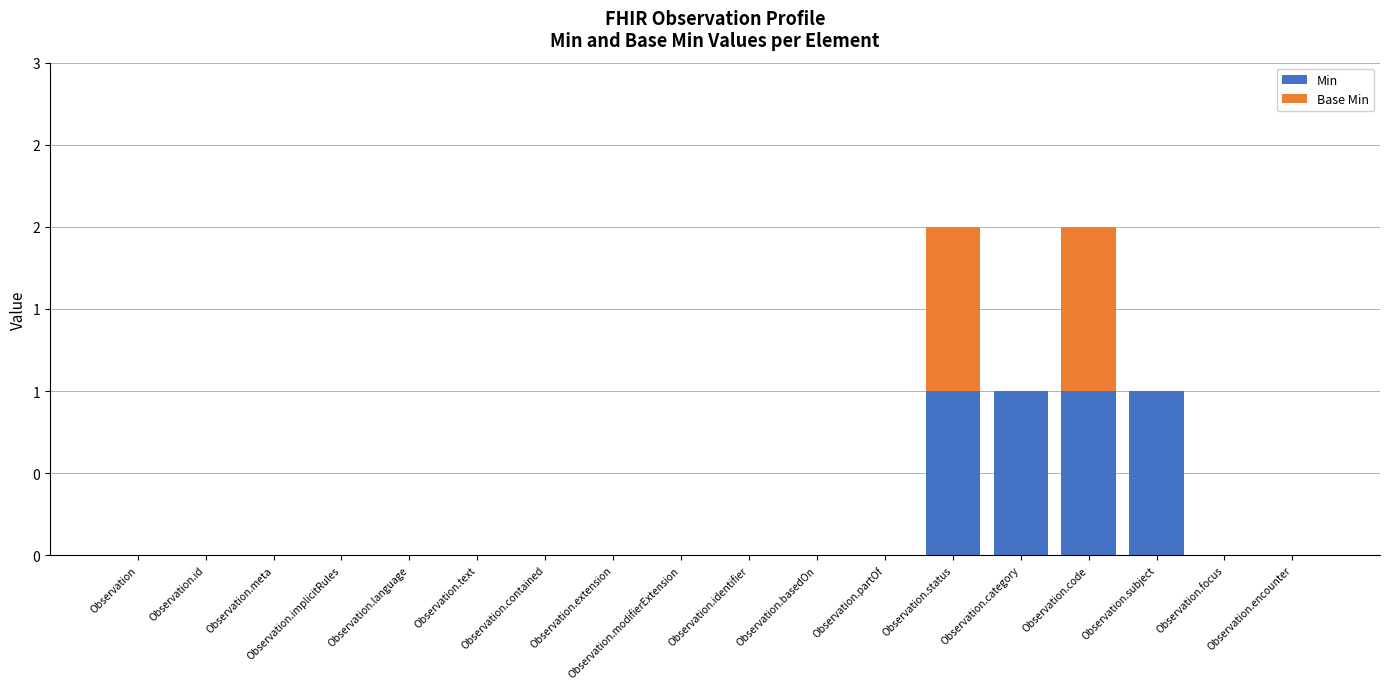

Are the bars grouped side by side (vs. stacked)?

No